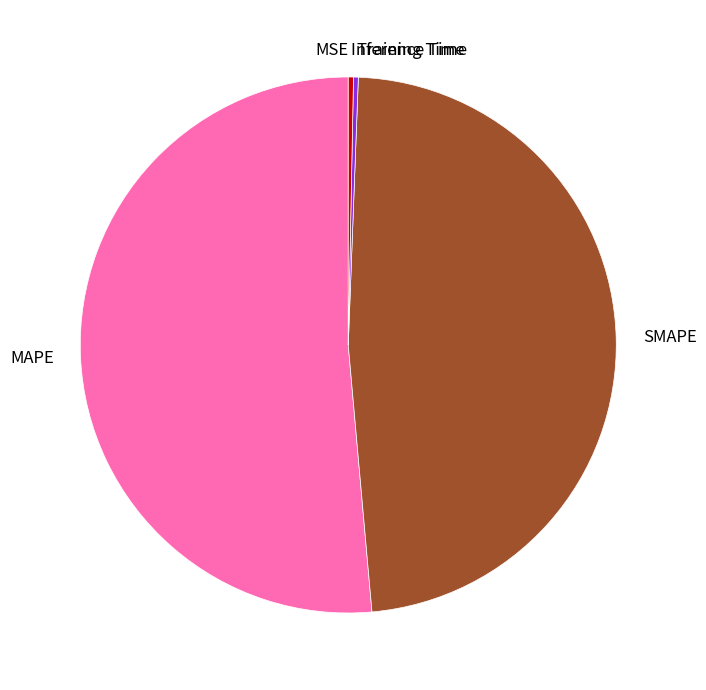

Does any single category account for the majority?

Yes